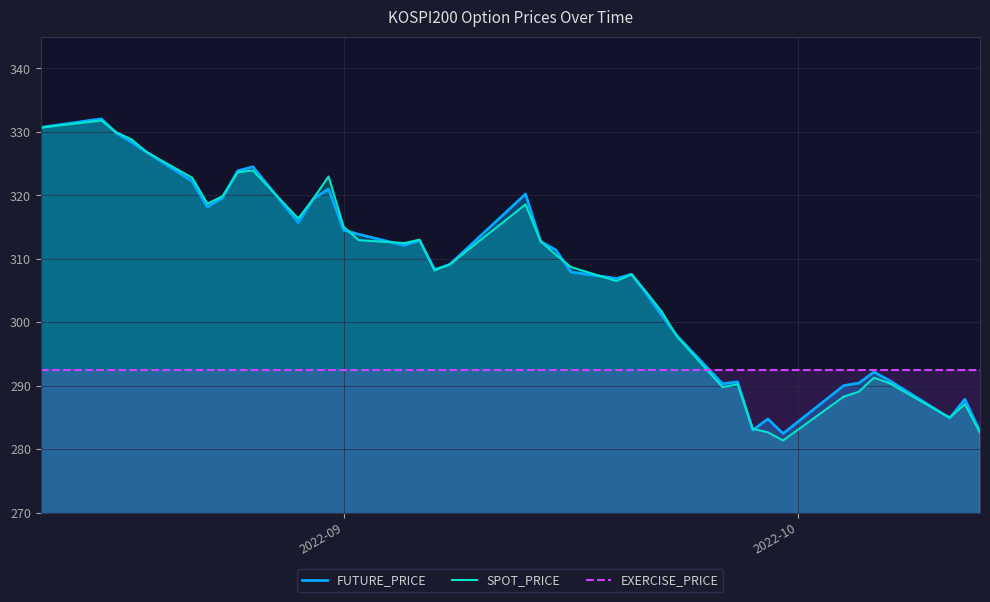

Does the chart have visible grid lines?

Yes